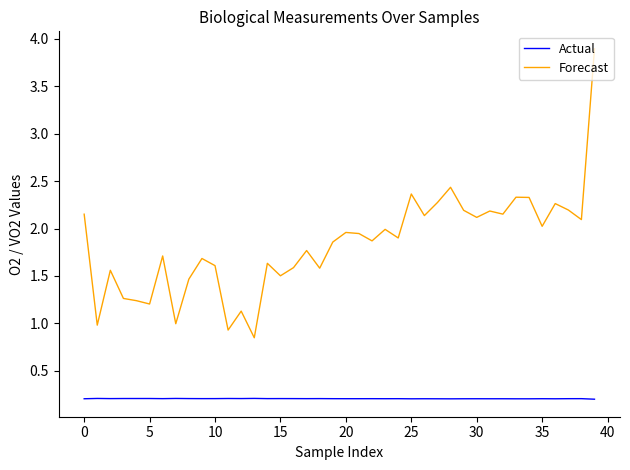

Which series has the largest range (max minus min)?

Forecast